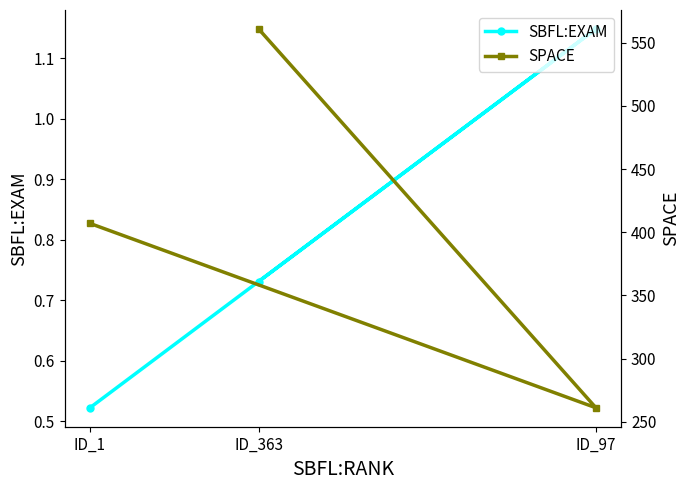

True or false: SBFL:EXAM has a value of 1.1 at ID_97.

True